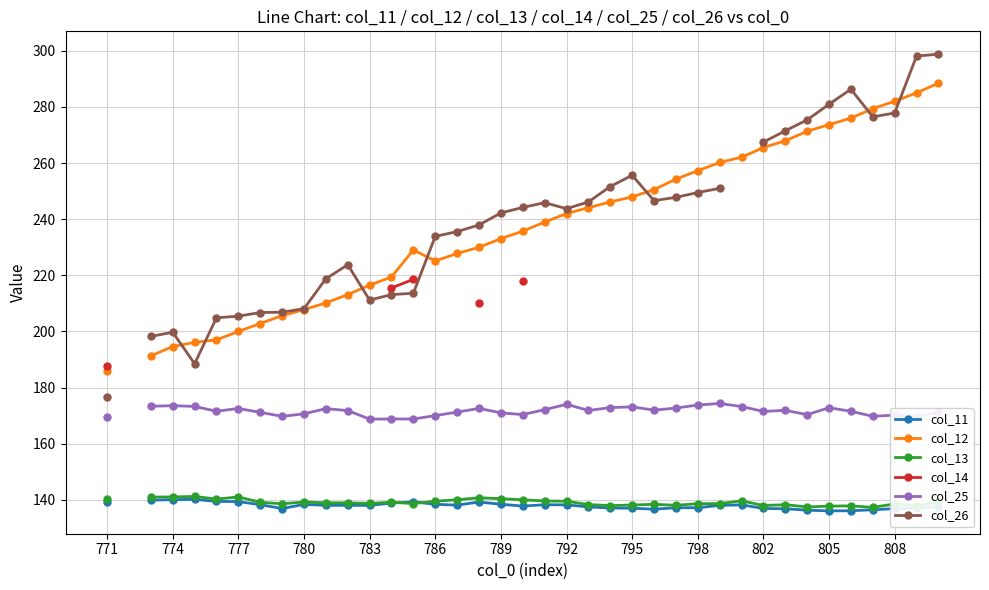

How many interior local peaks does the col_26 series have?

5